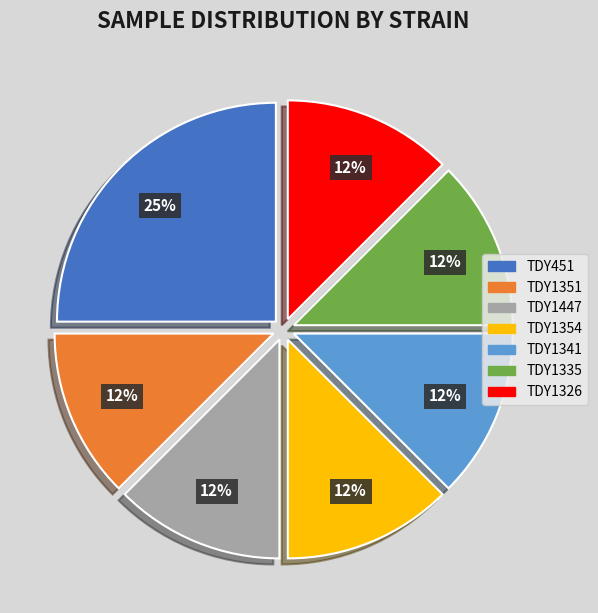

Which category has the biggest portion of the pie?

TDY451